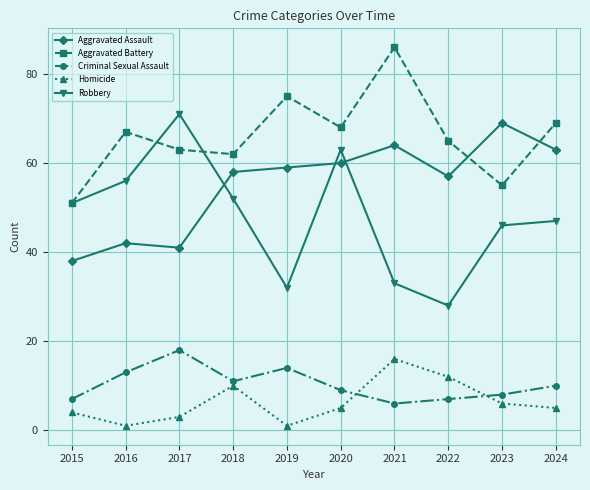

What is the maximum value for Homicide?

16